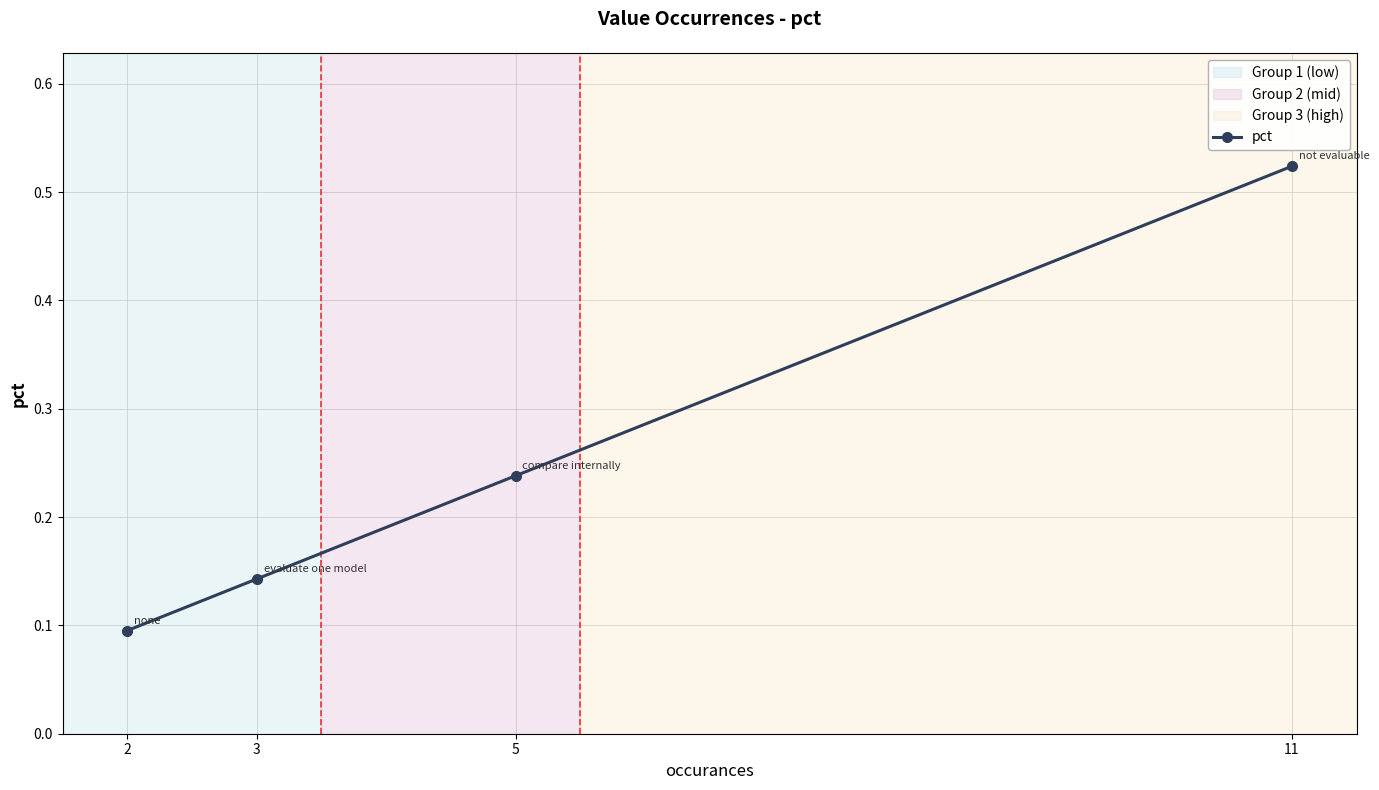

Which has a higher value, 5 or 11?

11